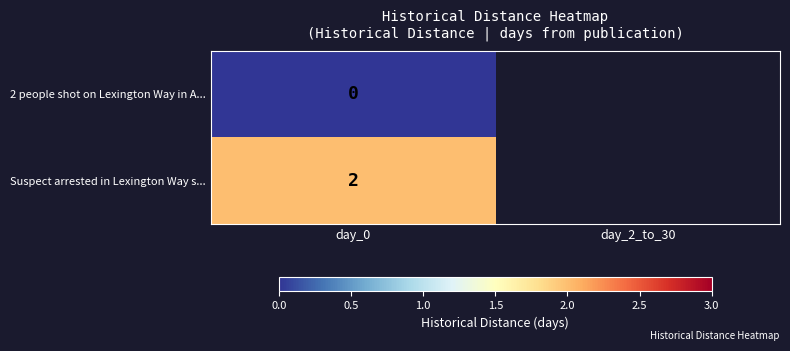

The value of Suspect arrested in Lexington Way s... at day_0 is 2. True or false?

True